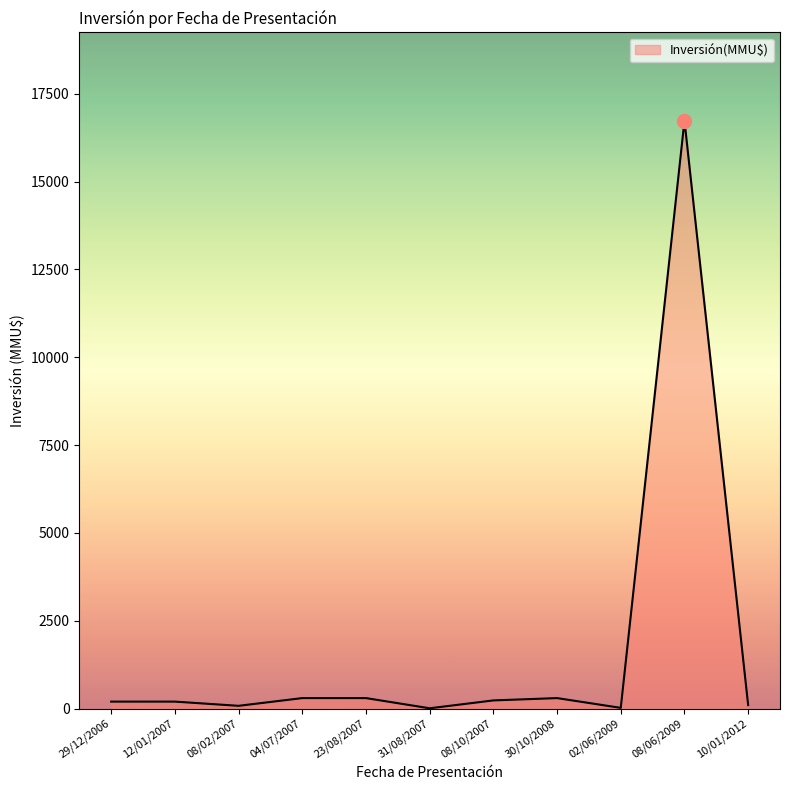

Which category has the highest value across all series?

08/06/2009